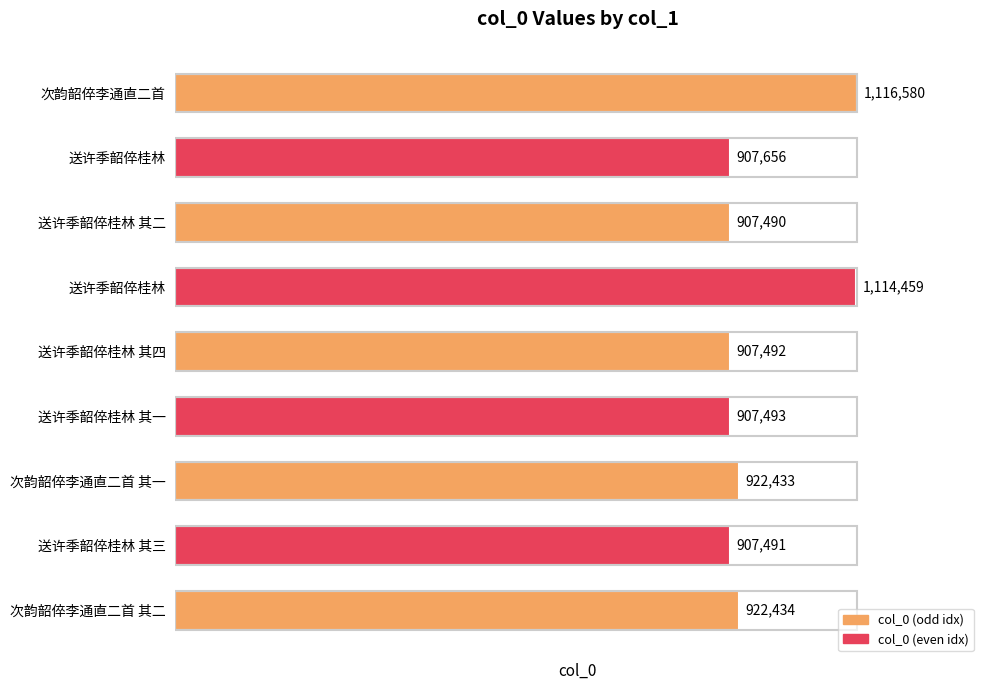

How many bars are there in total?

9